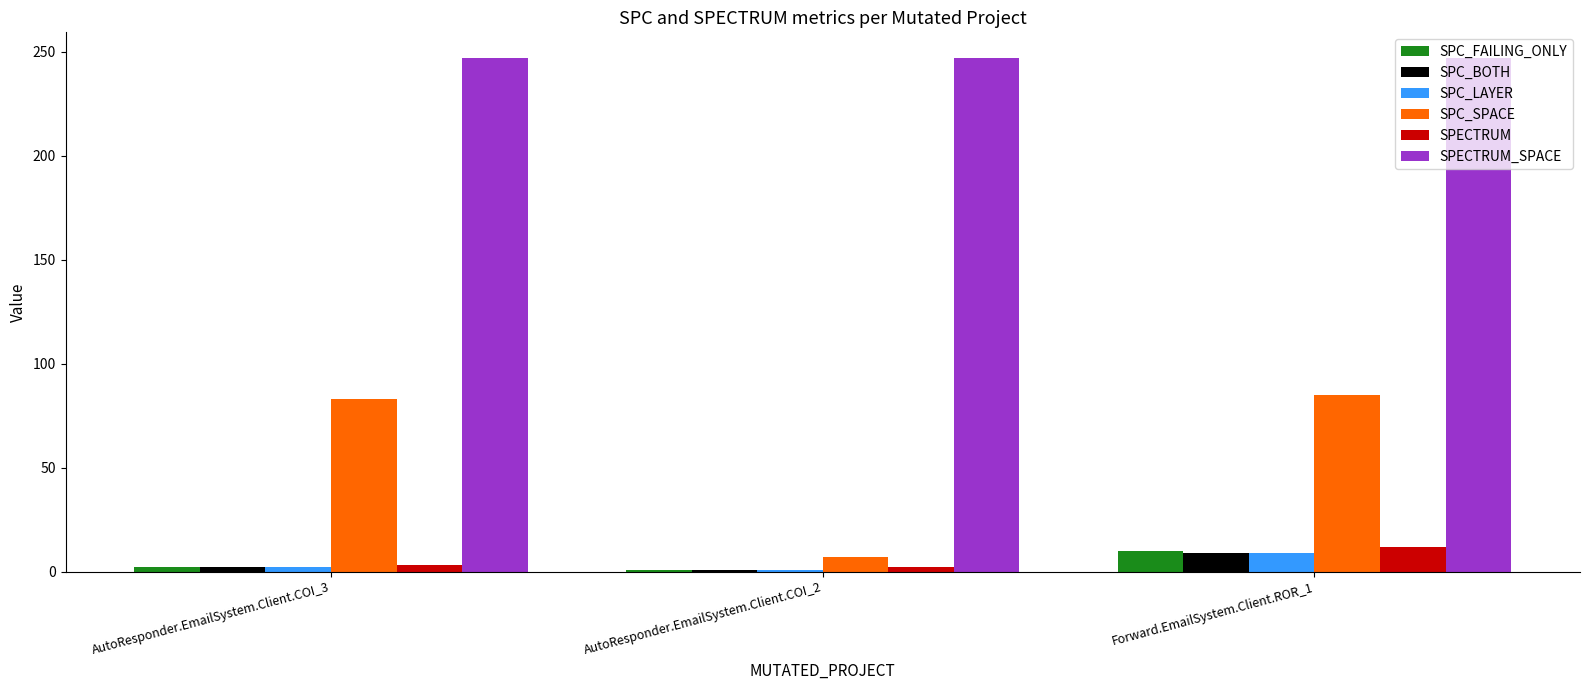

Between AutoResponder.EmailSystem.Client.COI_2 and Forward.EmailSystem.Client.ROR_1, which series saw the biggest shift?

SPC_SPACE